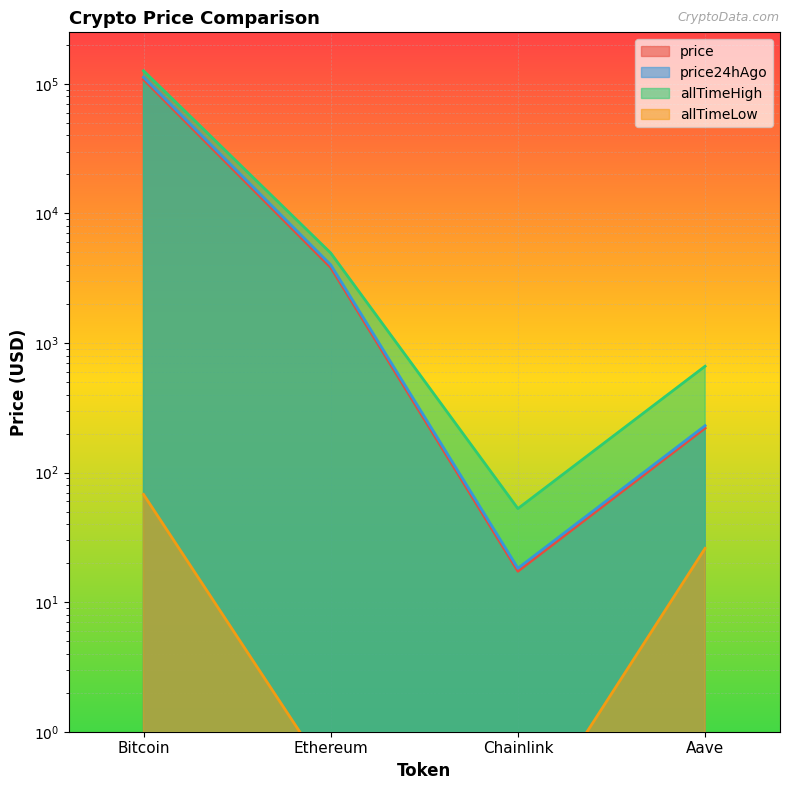

What is the average value of the price24hAgo series?

29162.0